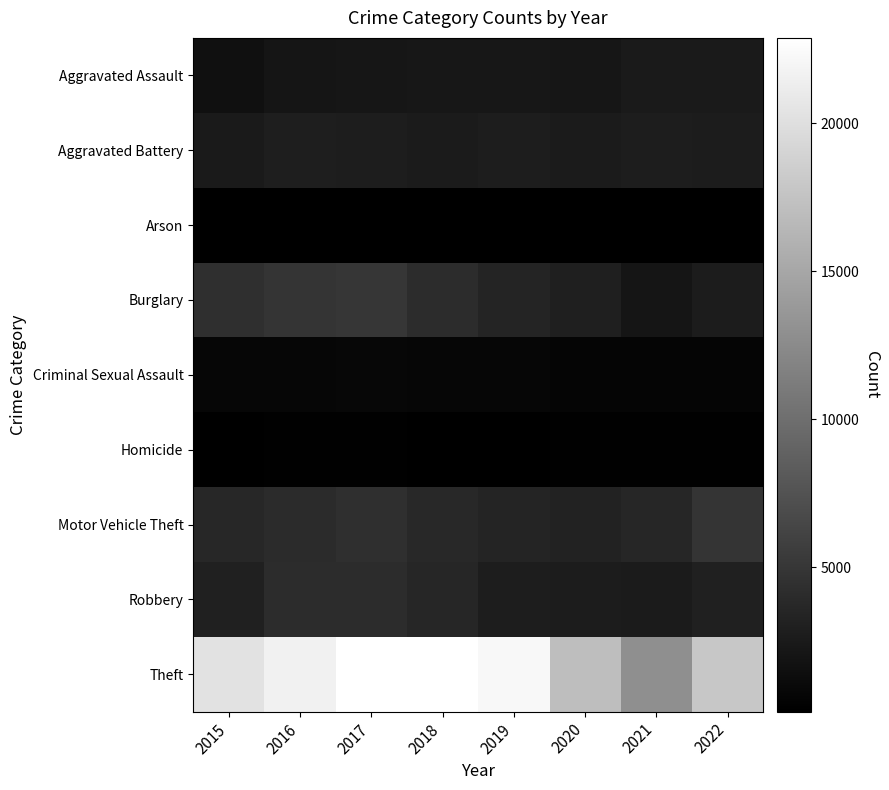

What is the total value across all series at 2020?

31370